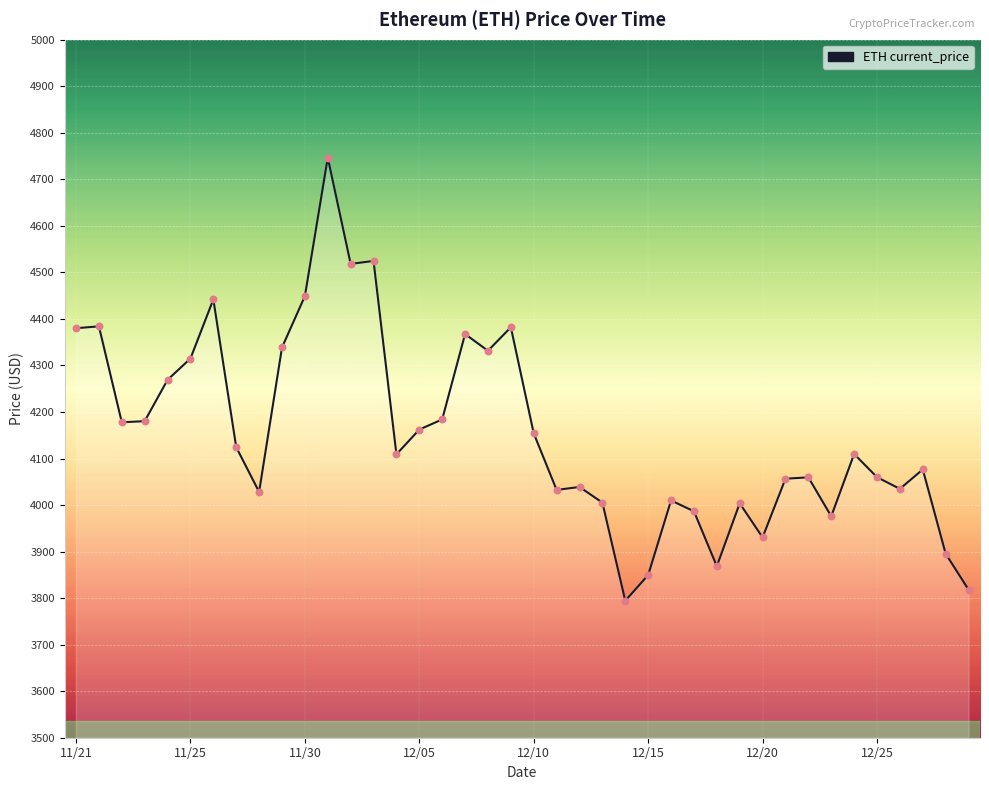

Between 12/20 and 12/25, which is larger?

12/25